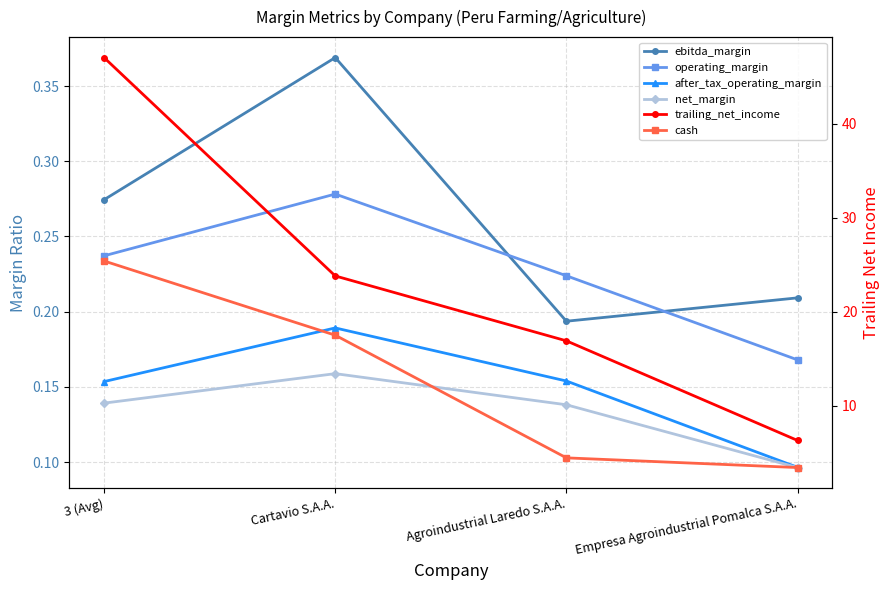

What is the lowest value of the operating_margin series?

0.2